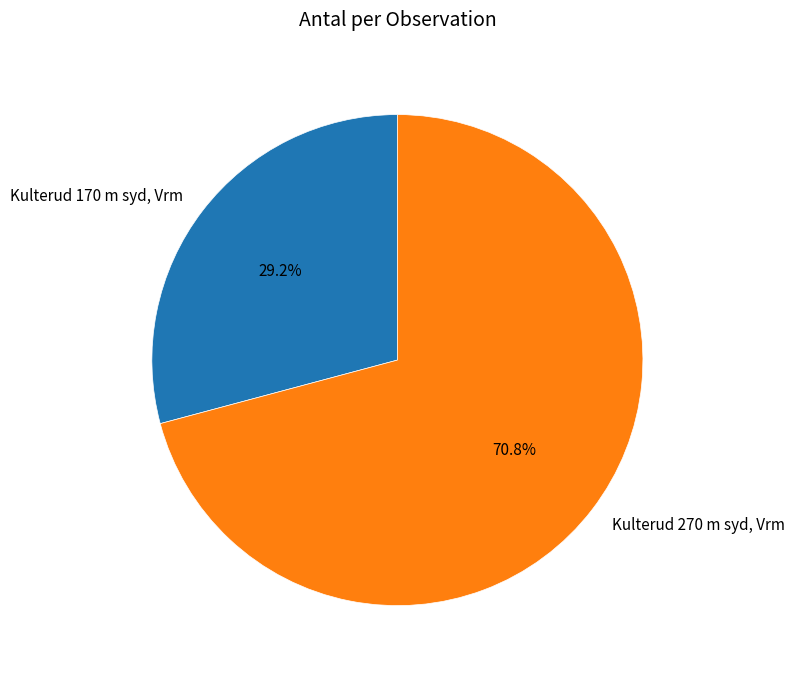

What is the total percentage of Kulterud 270 m syd, Vrm and Kulterud 170 m syd, Vrm?

100.0%